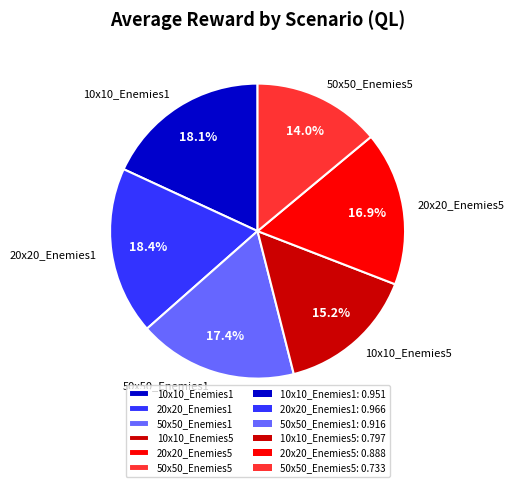

Does 20x20_Enemies5 account for over 50% of the chart?

No